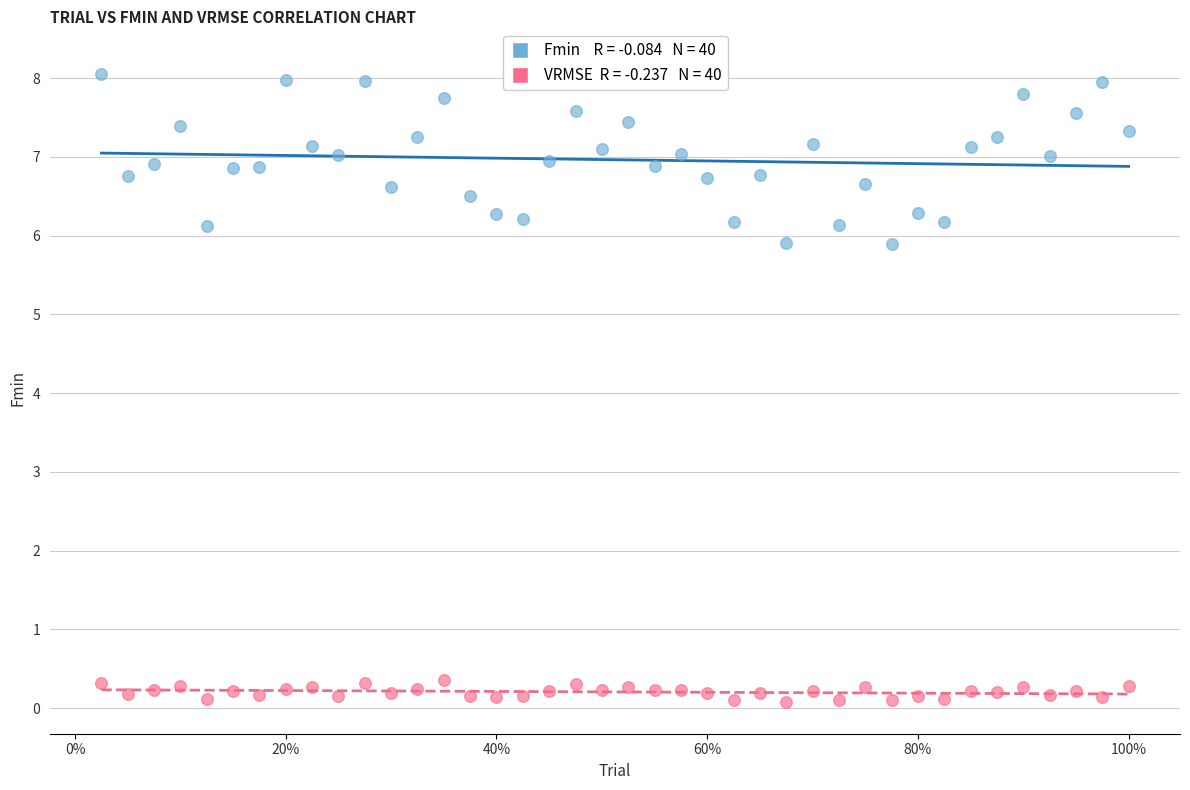

Across all data points, what is the range of X values (max minus min)?

1.0